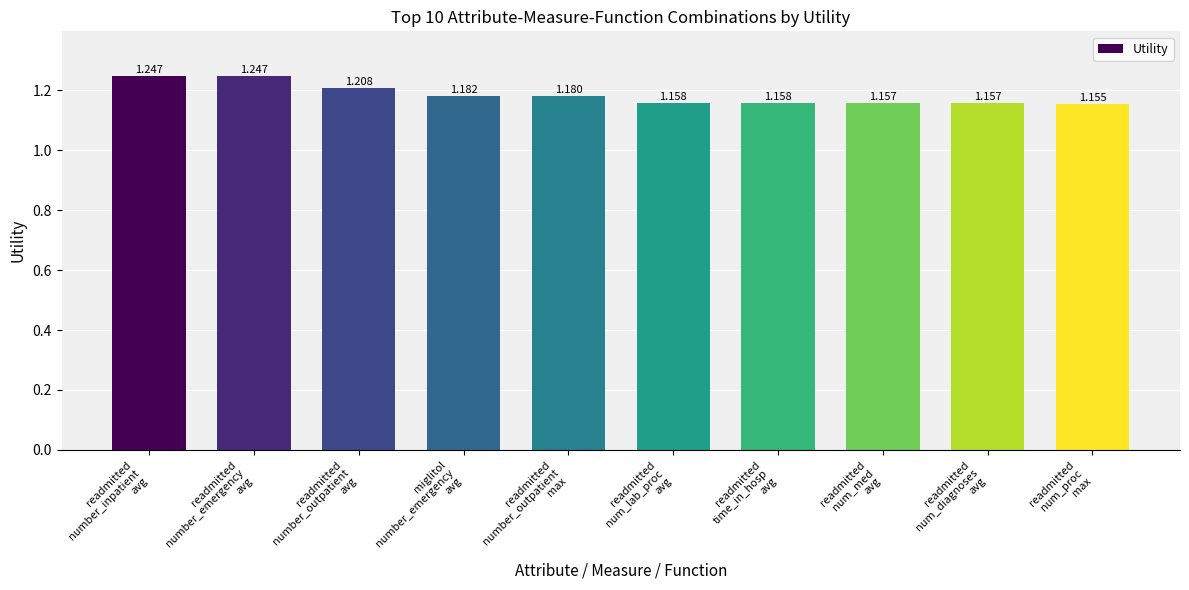

How many bars are there in total?

10